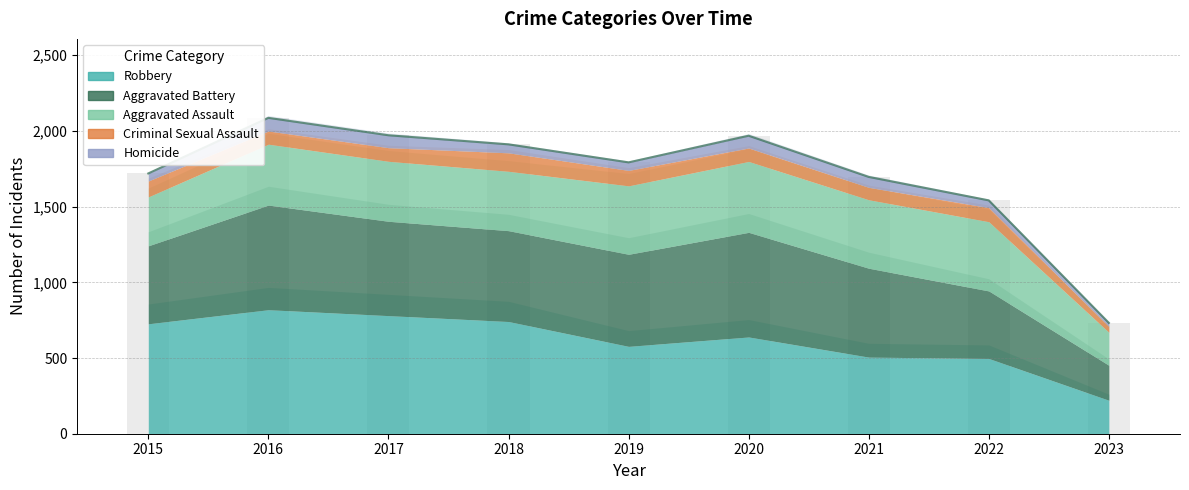

What is the total value across all series at 2016?

2086